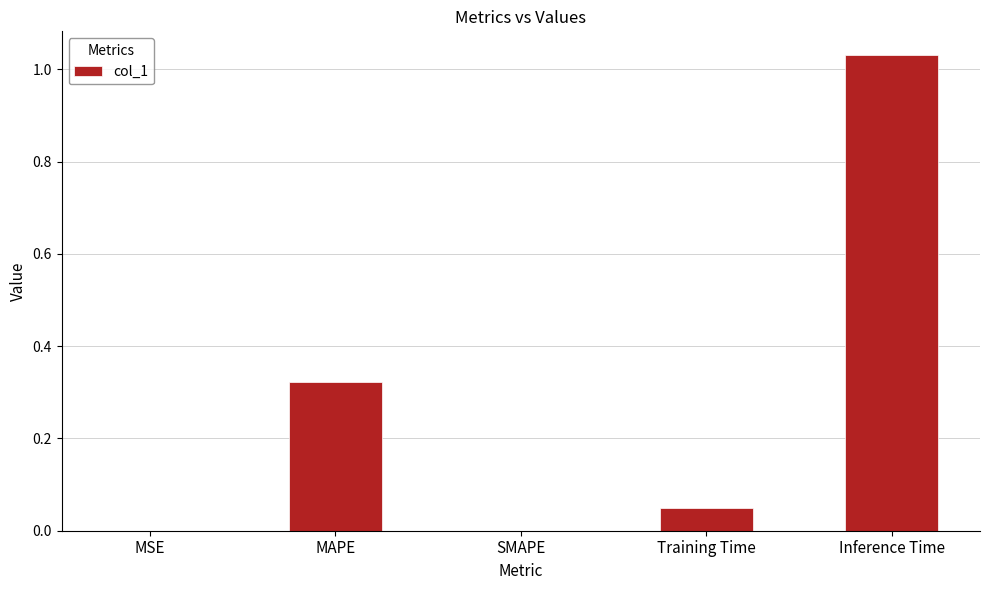

Is it true that the value at SMAPE is 0.4?

False